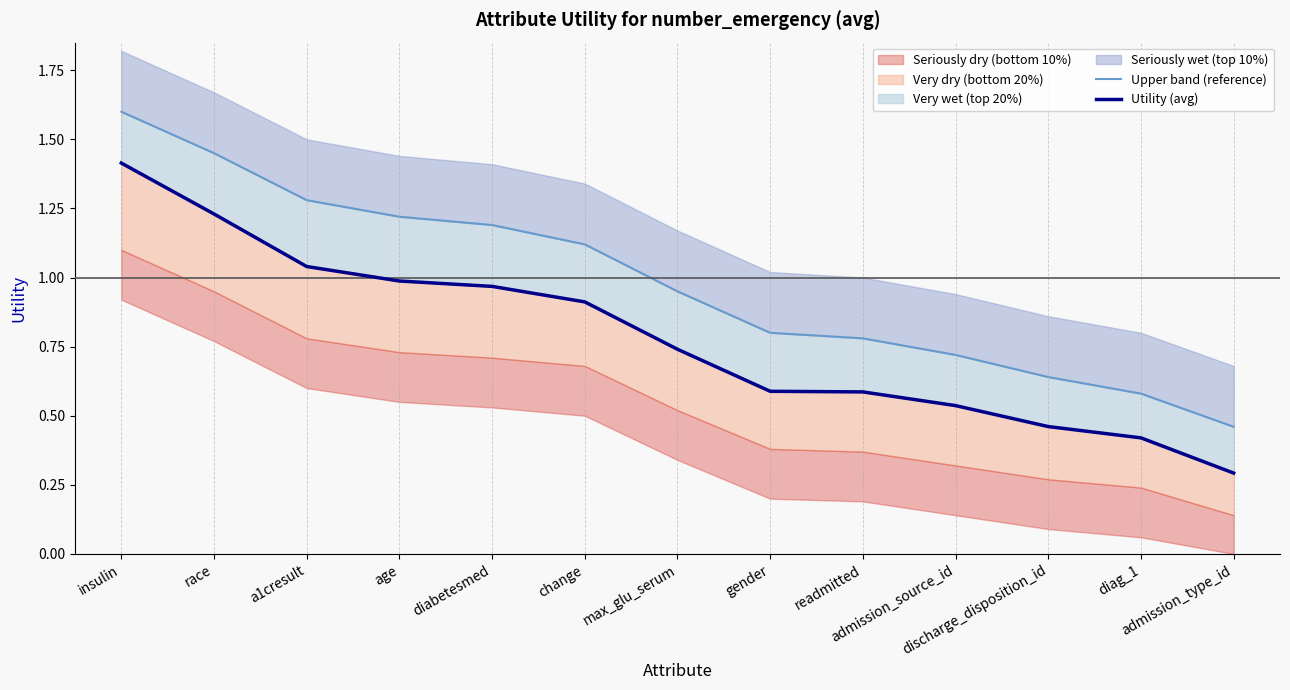

Between age and readmitted, which series saw the biggest shift?

Upper band (reference)